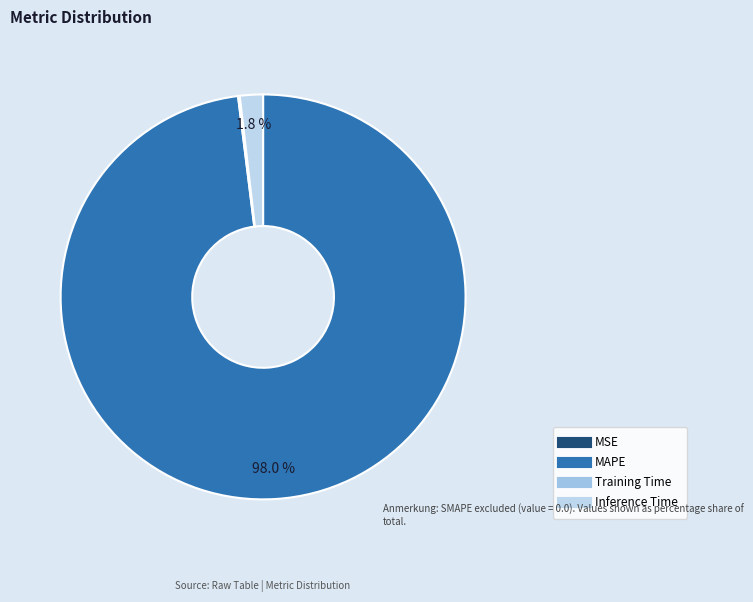

Does MAPE account for over 50% of the chart?

Yes